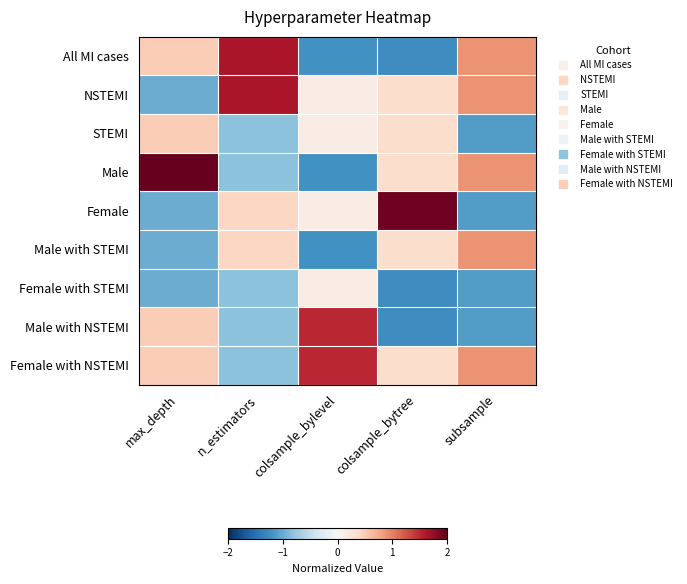

Which category has the lowest value across all series?

colsample_bytree